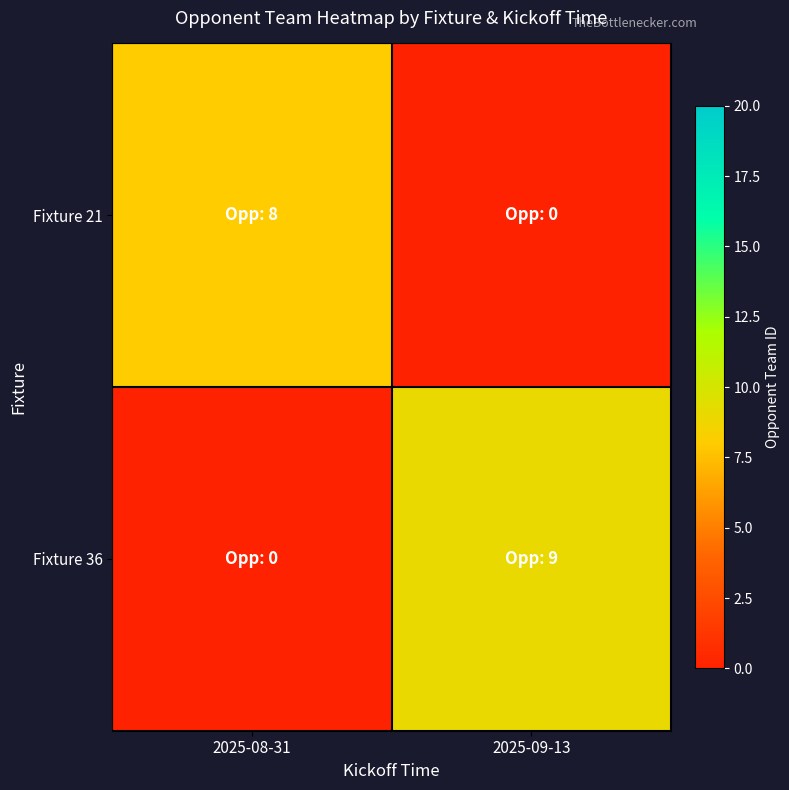

At how many categories does at least one series exceed 0?

2